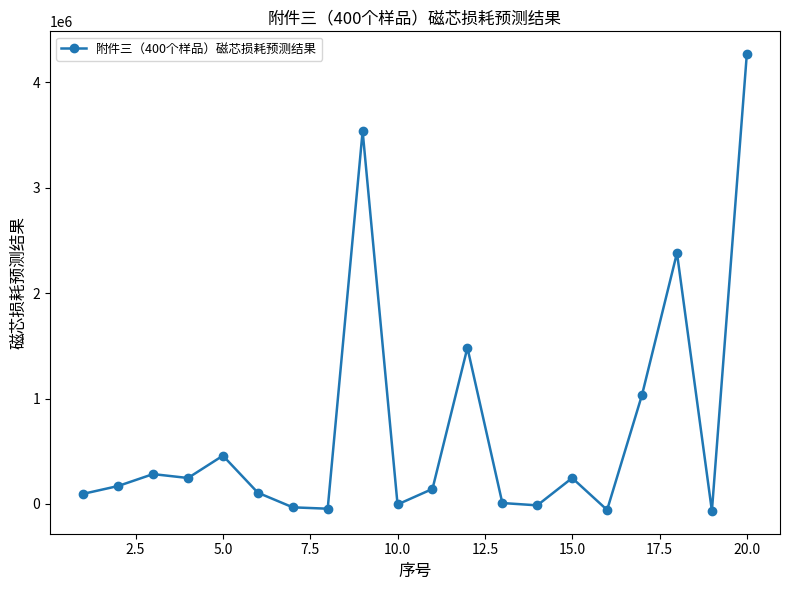

What is the value of the 17th point from the left?

1035370.9